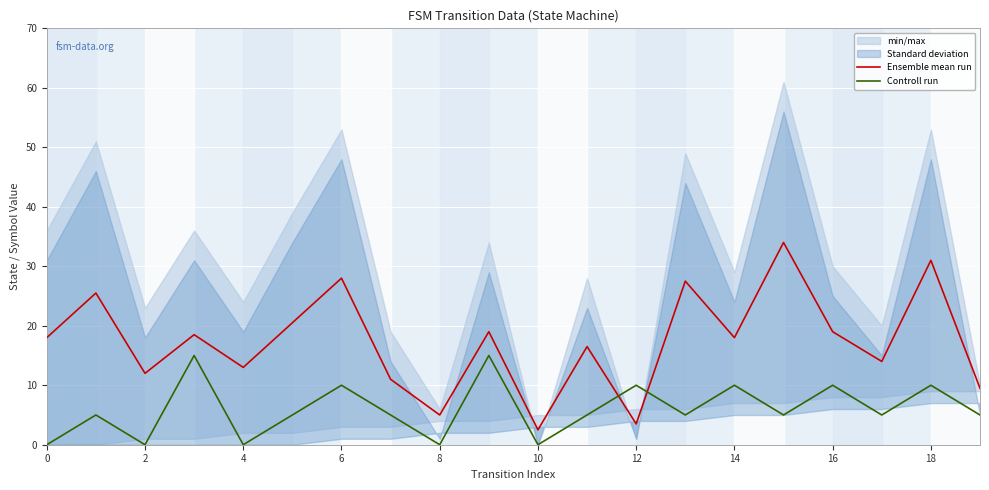

List the series in order of their overall mean, lowest first.

Controll run, Ensemble mean run